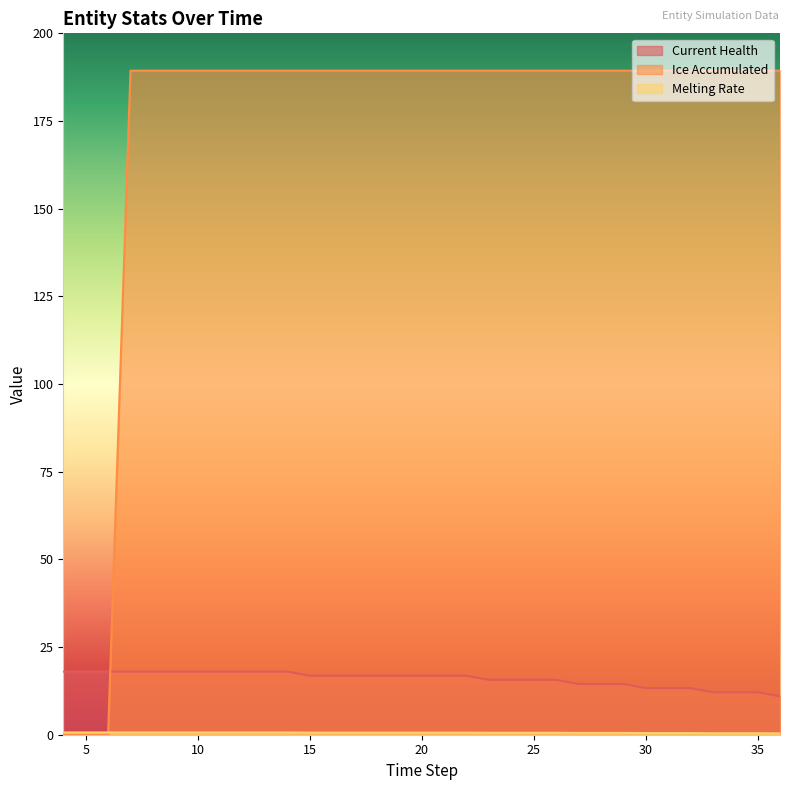

What is the maximum value shown in the chart?

189.4